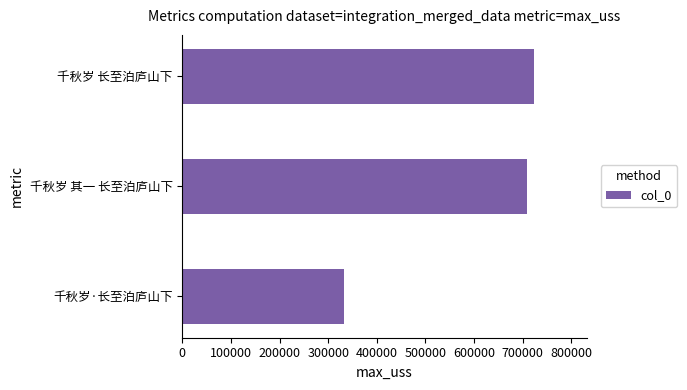

Which has a higher value, 千秋岁 长至泊庐山下 or 千秋岁·长至泊庐山下?

千秋岁 长至泊庐山下